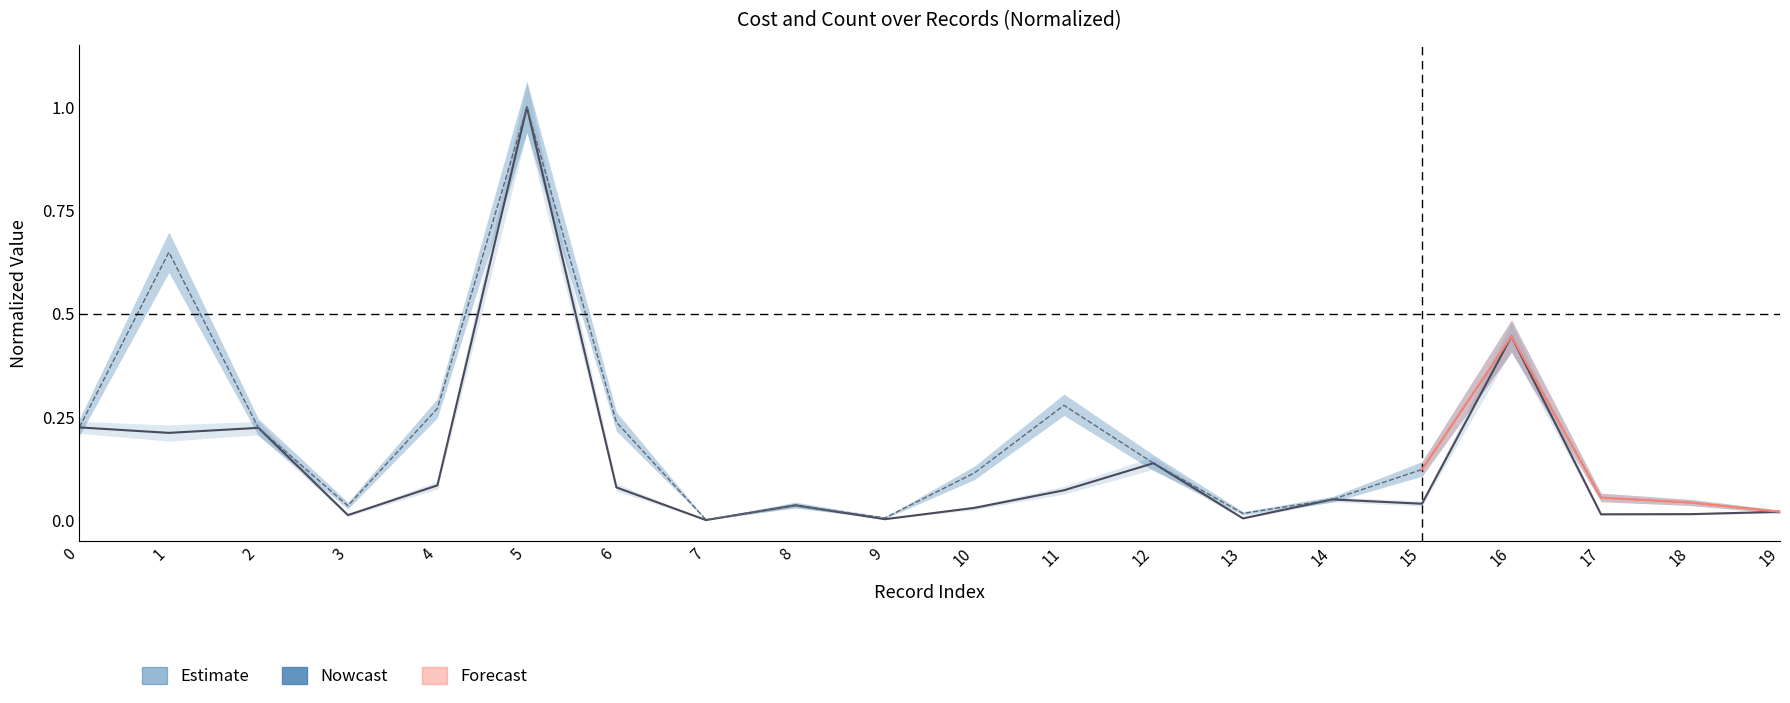

The value of count_center at 15 is 0.1. True or false?

True